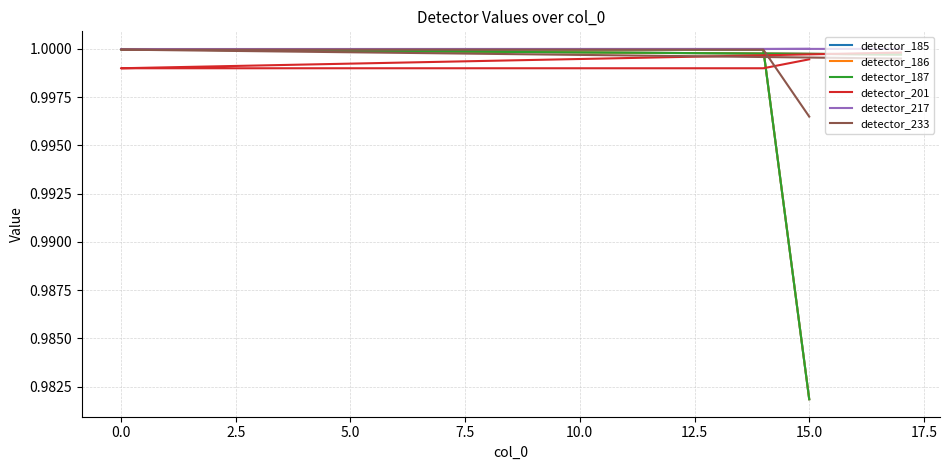

Reading right to left, what are all the values shown in this chart?

detector_185: 1.0	1.0	1.0	1.0	1.0	1.0	1.0	1.0	1.0	1.0	1.0	1.0	1.0	1.0	1.0	1.0	1.0
detector_186: 1.0	1.0	1.0	1.0	1.0	1.0	1.0	1.0	1.0	1.0	1.0	1.0	1.0	1.0	1.0	1.0	1.0
detector_187: 1.0	1.0	1.0	1.0	1.0	1.0	1.0	1.0	1.0	1.0	1.0	1.0	1.0	1.0	1.0	1.0	1.0
detector_201: 1.0	1.0	1.0	1.0	1.0	1.0	1.0	1.0	1.0	1.0	1.0	1.0	1.0	1.0	1.0	1.0	1.0
detector_217: 1.0	1.0	1.0	1.0	1.0	1.0	1.0	1.0	1.0	1.0	1.0	1.0	1.0	1.0	1.0	1.0	1.0
detector_233: 1.0	1.0	1.0	1.0	1.0	1.0	1.0	1.0	1.0	1.0	1.0	1.0	1.0	1.0	1.0	1.0	1.0